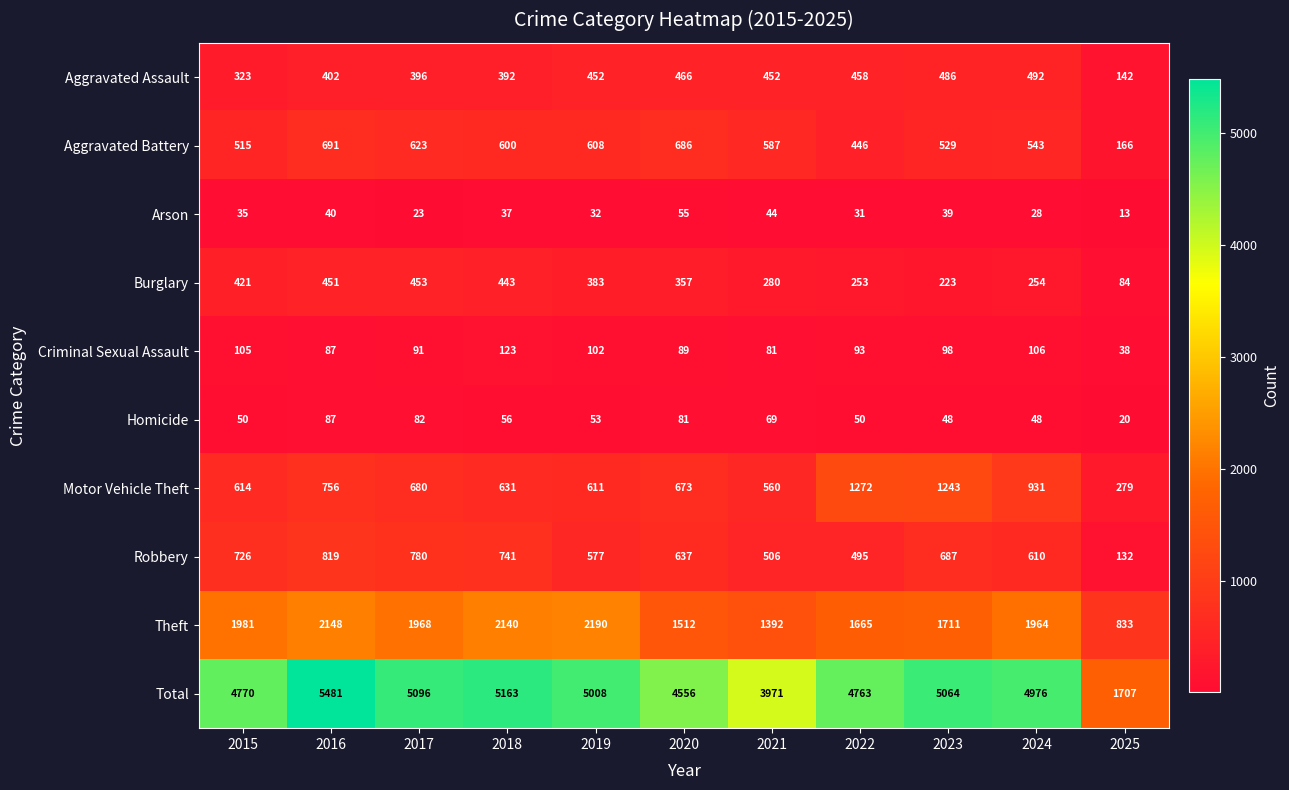

At which category does the chart reach its minimum across all series?

2025